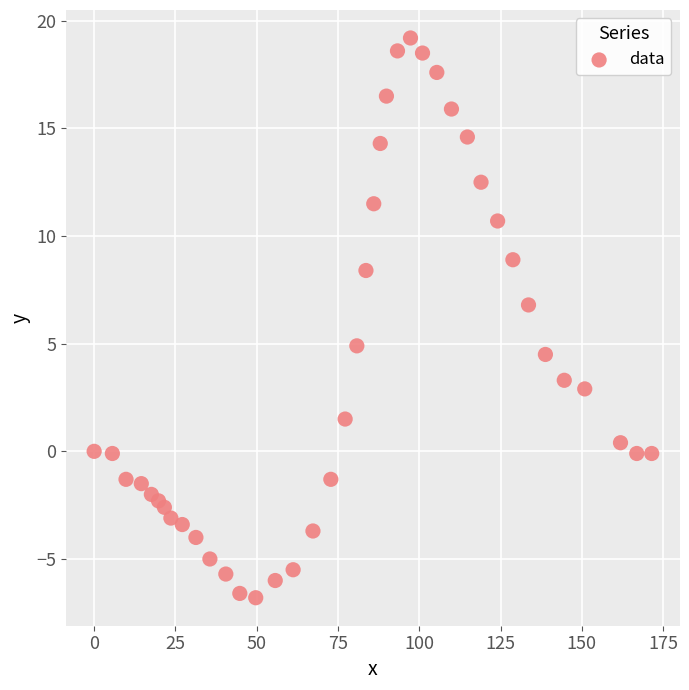

What Y value in the scatter plot is closest to 6?

6.8